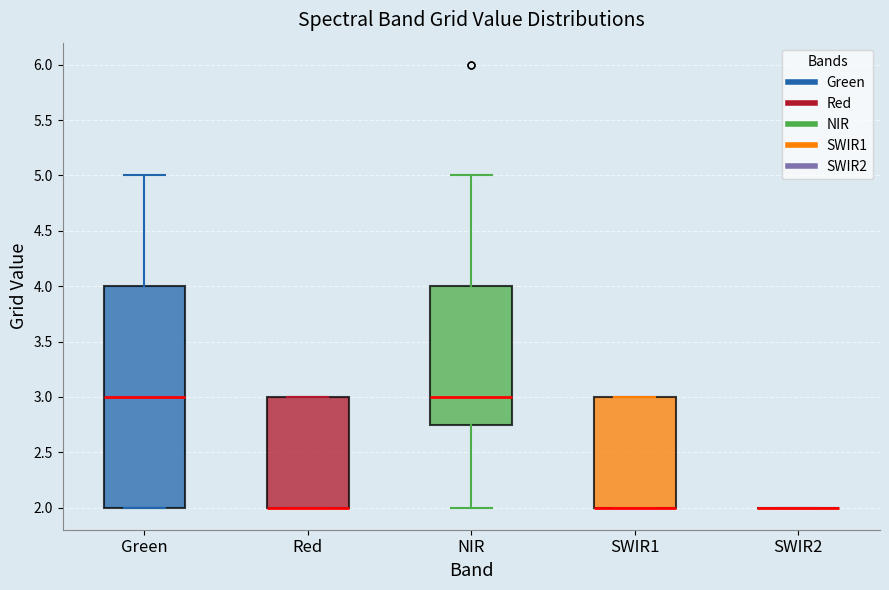

Where does the lower whisker of the box for NIR end on the y-axis? The values are not printed on the chart, so give them approximately, as read against the axis.

2.00